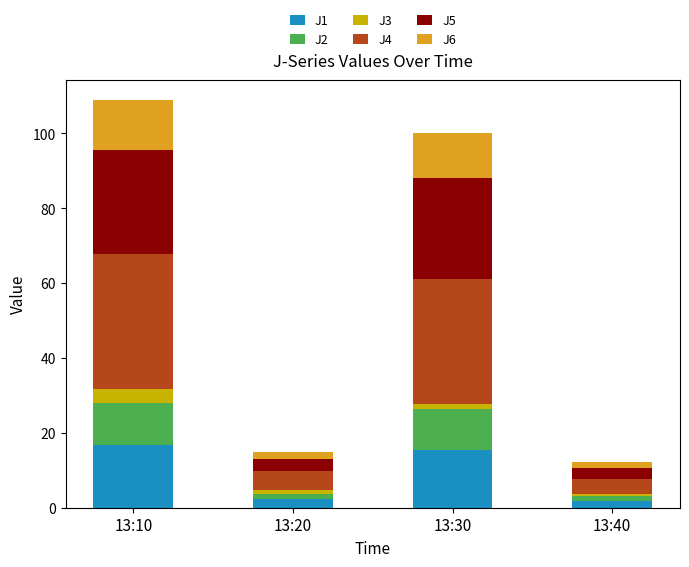

The value of J1 at 13:30 is 10.4. True or false?

False